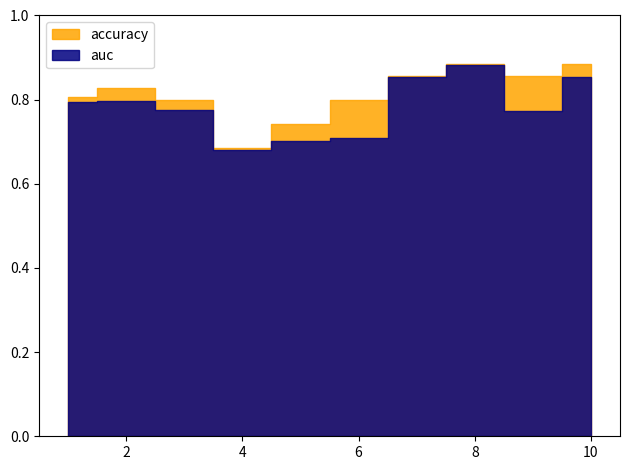

Reading left to right, what are all the values shown in this chart?

accuracy: 0.8	0.8	0.8	0.7	0.7	0.8	0.9	0.9	0.9	0.9
auc: 0.8	0.8	0.8	0.7	0.7	0.7	0.9	0.9	0.8	0.9